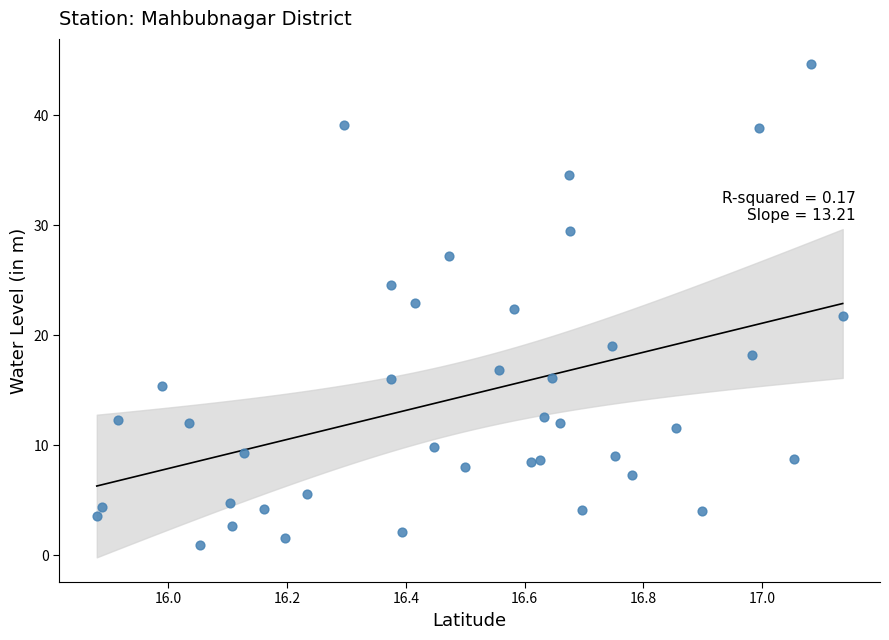

What is the range of Y values (max minus min)?

43.8